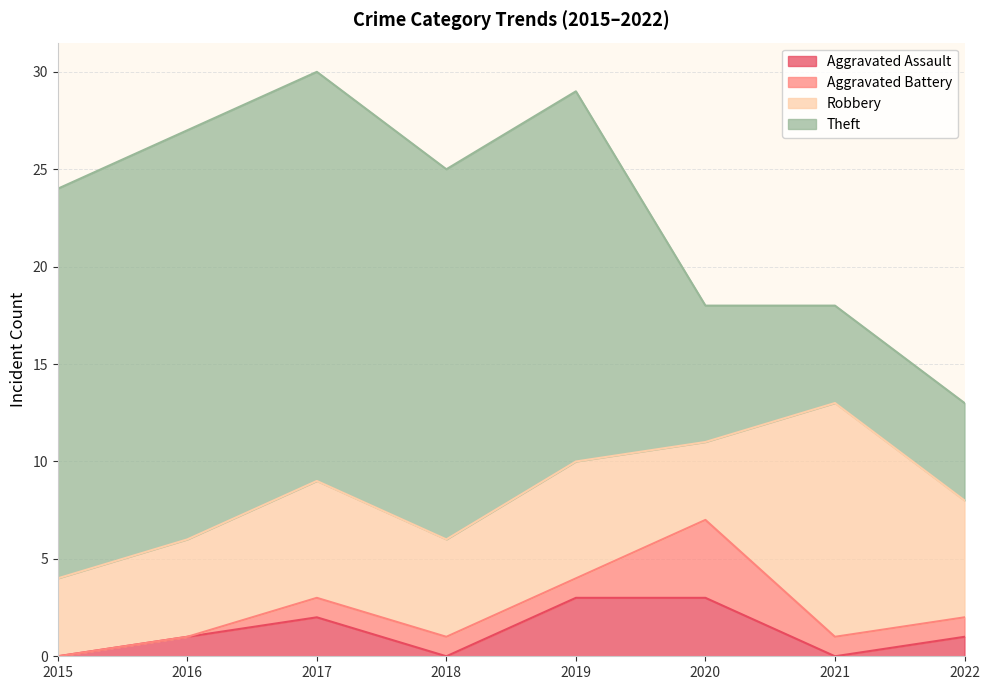

Which series has the widest spread of values?

Theft